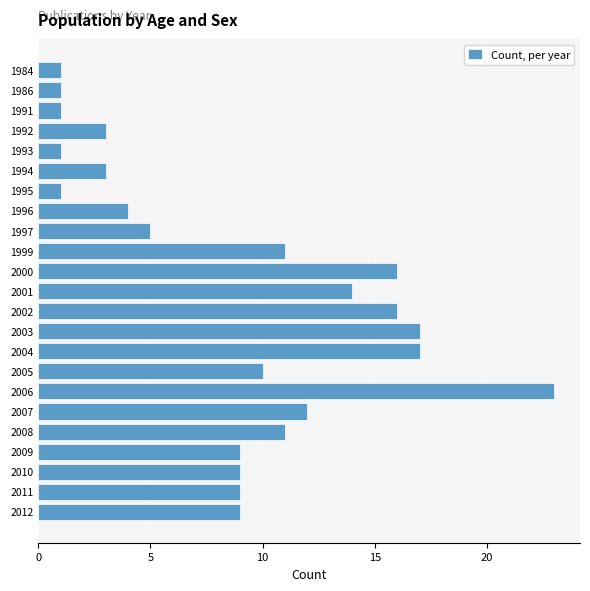

Reading top to bottom, what are all the values shown in this chart?

1984=1	1986=1	1991=1	1992=3	1993=1	1994=3	1995=1	1996=4	1997=5	1999=11	2000=16	2001=14	2002=16	2003=17	2004=17	2005=10	2006=23	2007=12	2008=11	2009=9	2010=9	2011=9	2012=9